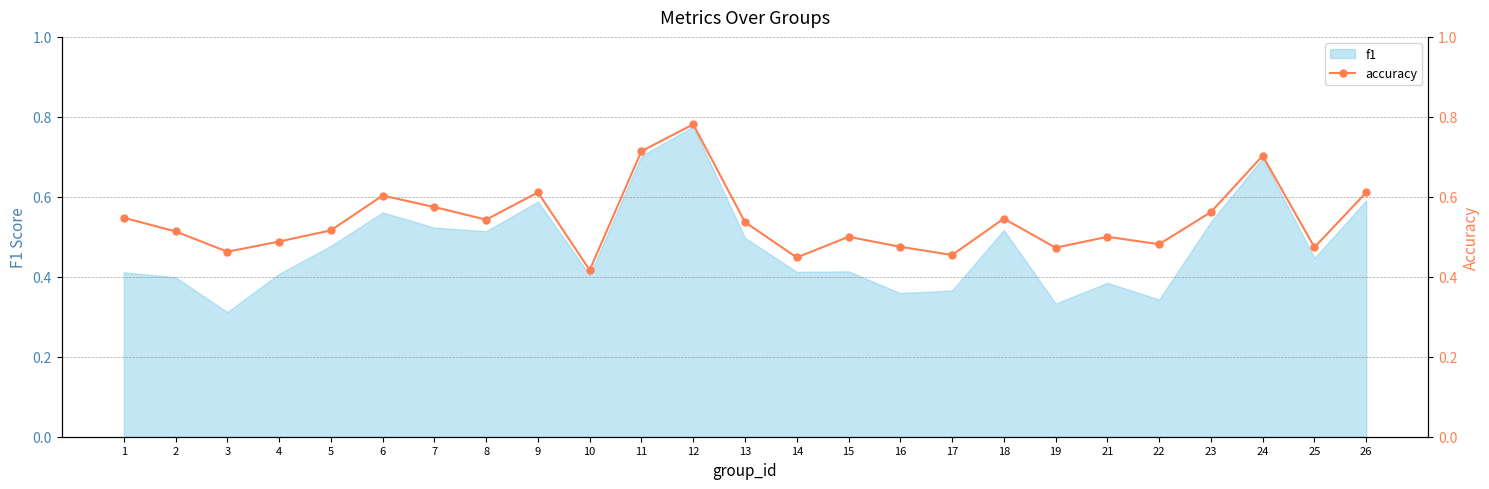

Which category has the highest value across all series?

12